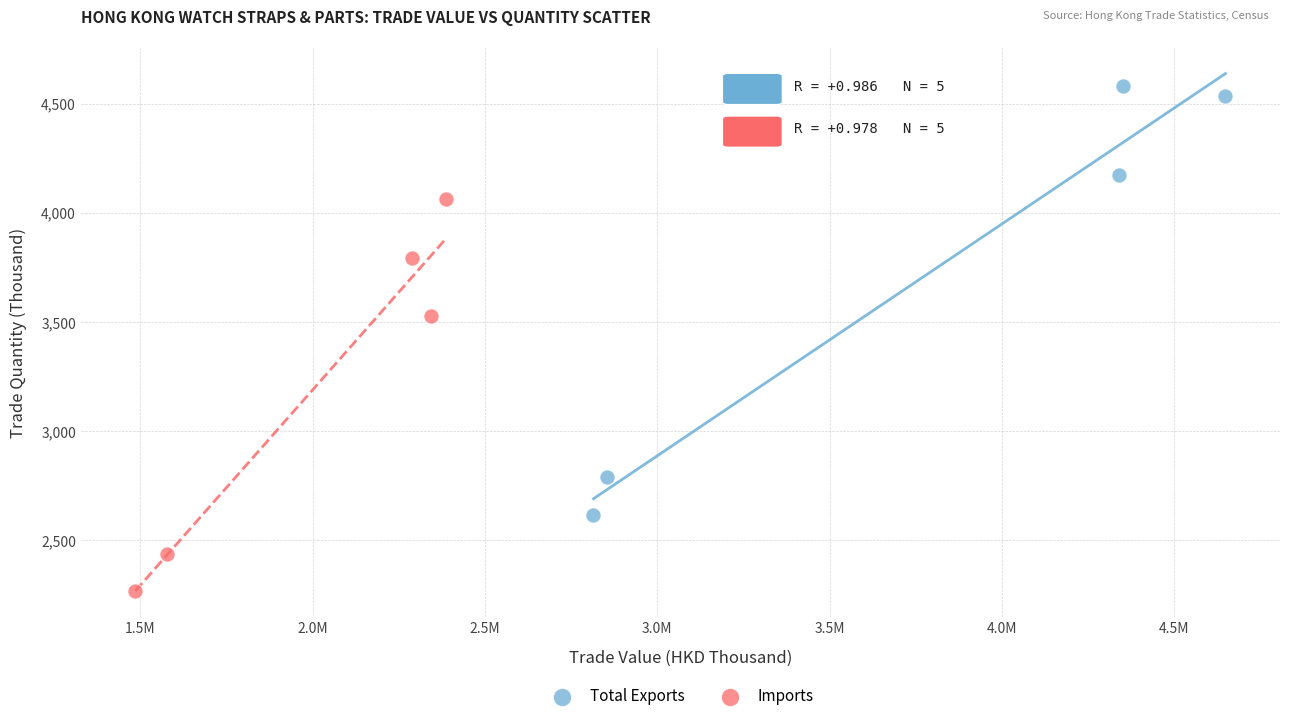

Which series has the widest spread of Y values?

Total Exports